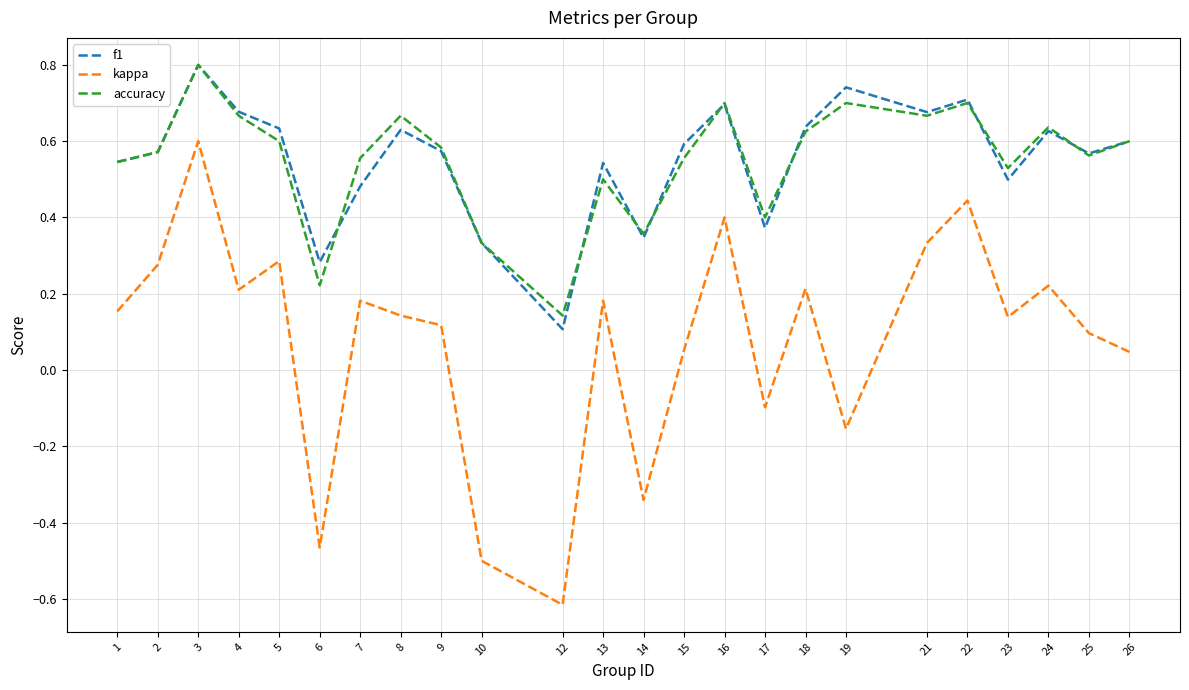

At which category is the sum across all series the highest?

3